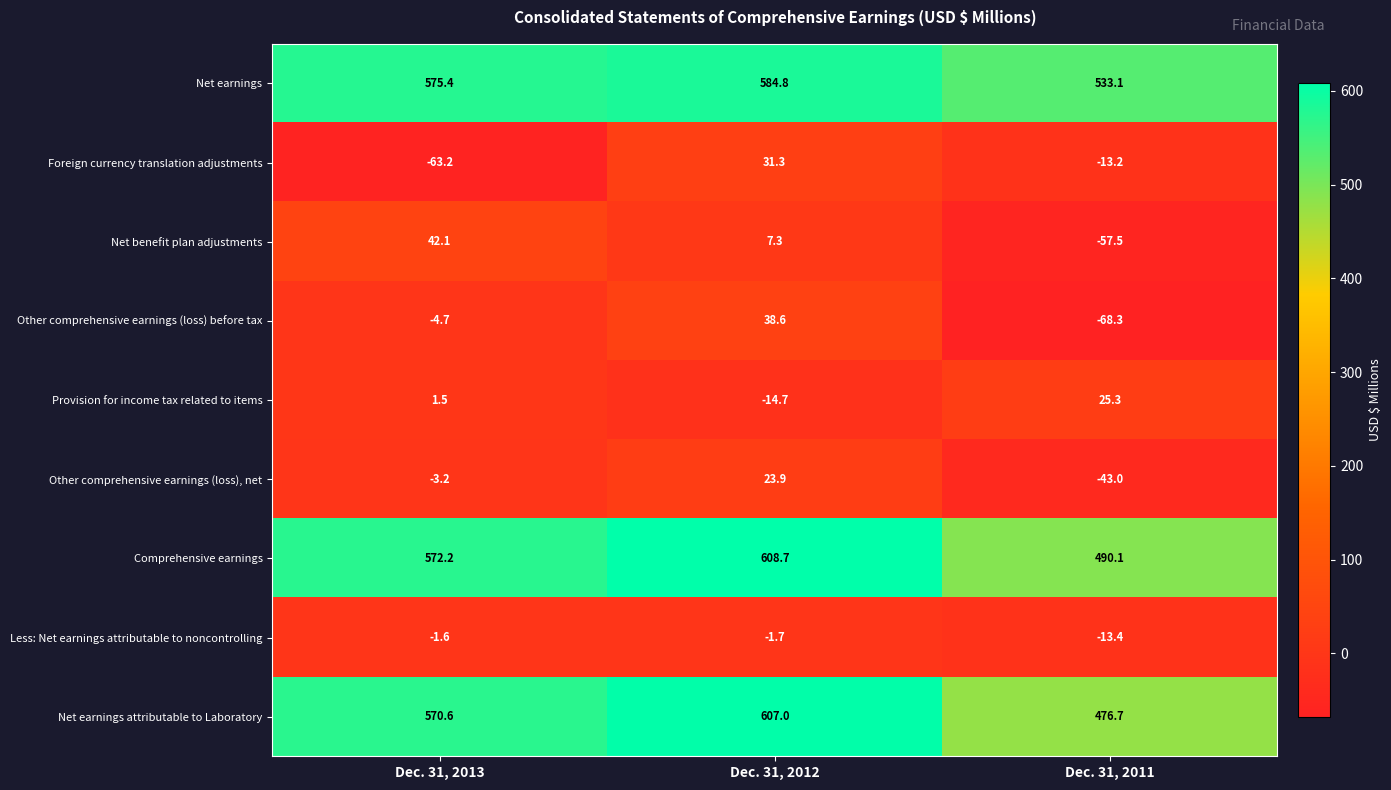

At which category does the chart reach its peak across all series?

Dec. 31, 2012